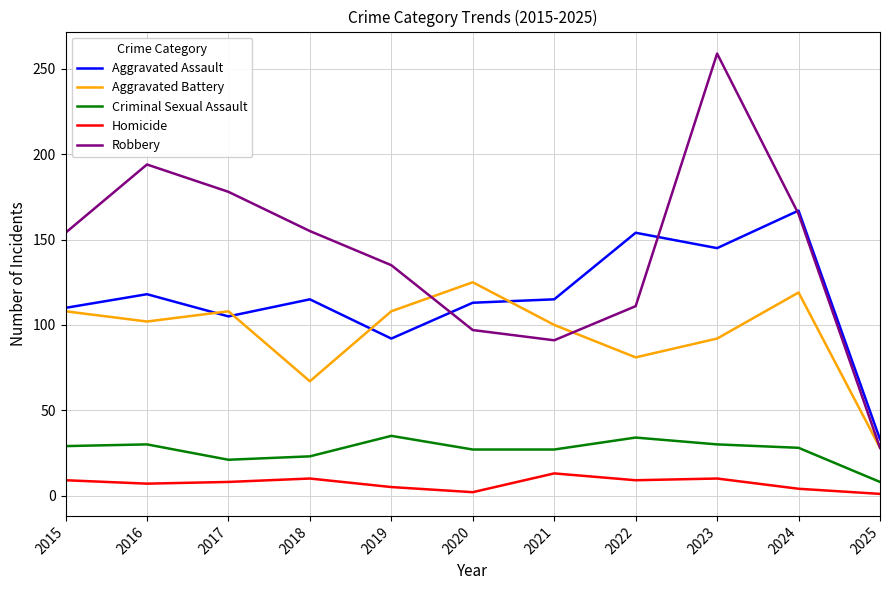

What is the maximum value for Aggravated Assault?

167